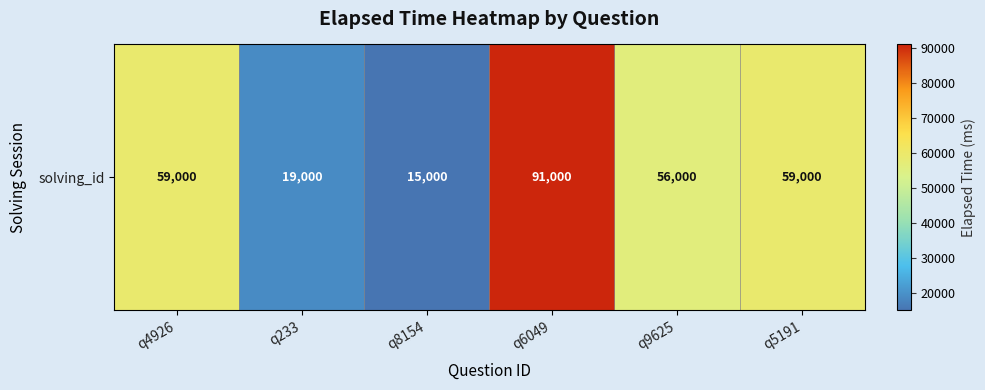

Is it true that the value at q9625 is 56000?

True